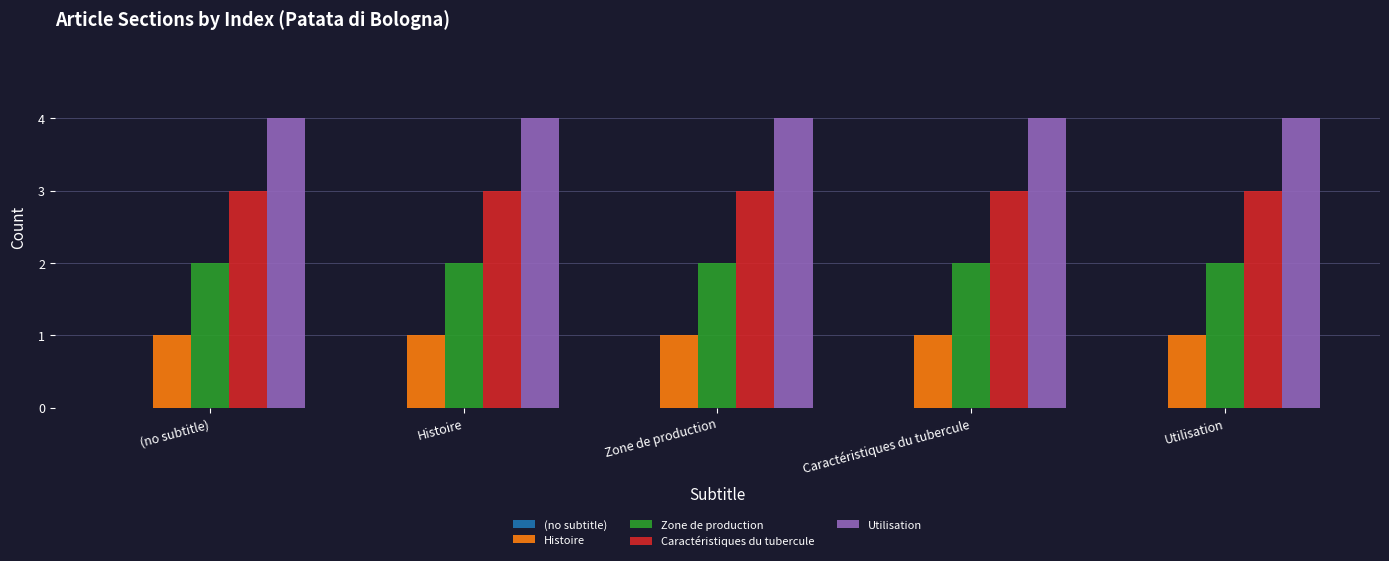

What is the maximum value shown in the chart?

4